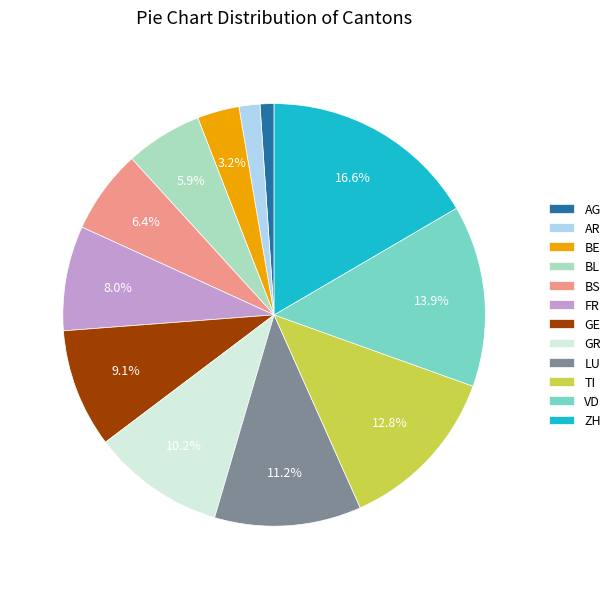

Rank the categories by value from lowest to highest.

AG, AR, BE, BL, BS, FR, GE, GR, LU, TI, VD, ZH